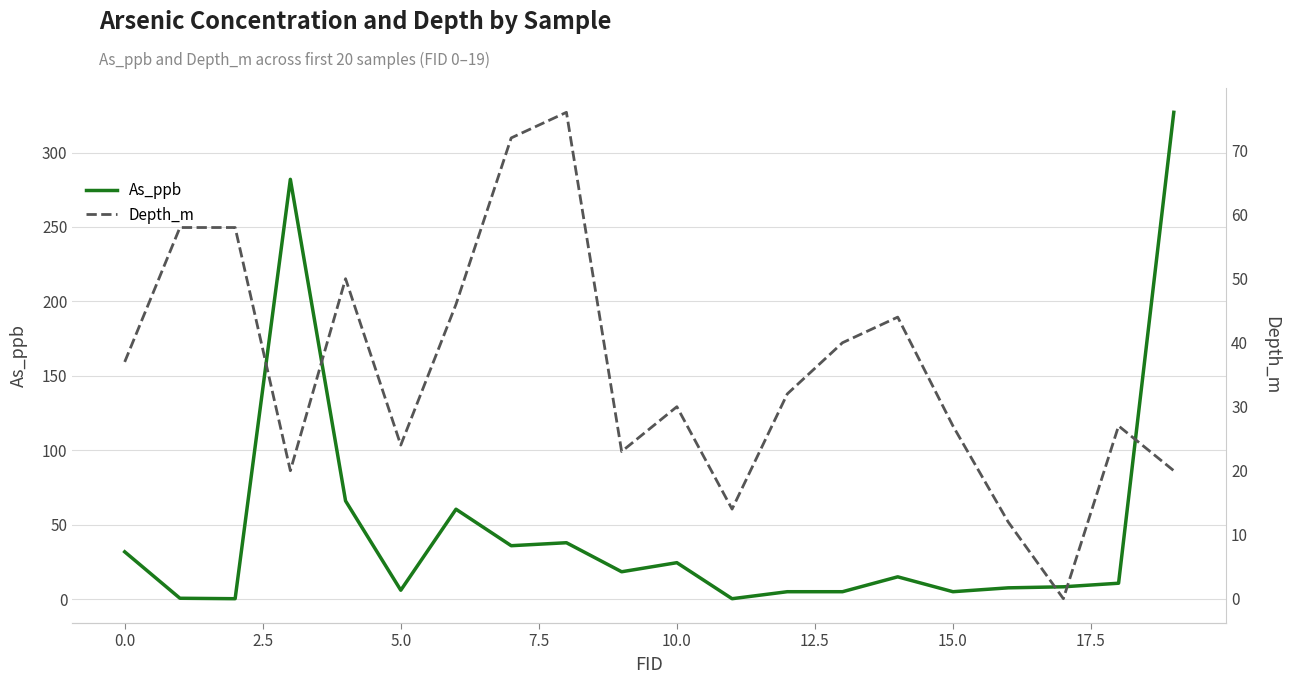

At which category is the sum across all series the highest?

19